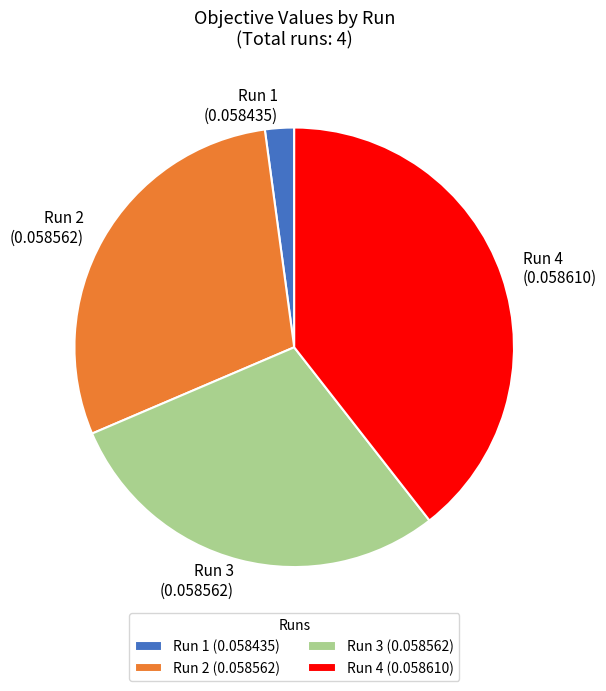

Approximately how many times larger is the value at Run 2 compared to Run 4?

0.7